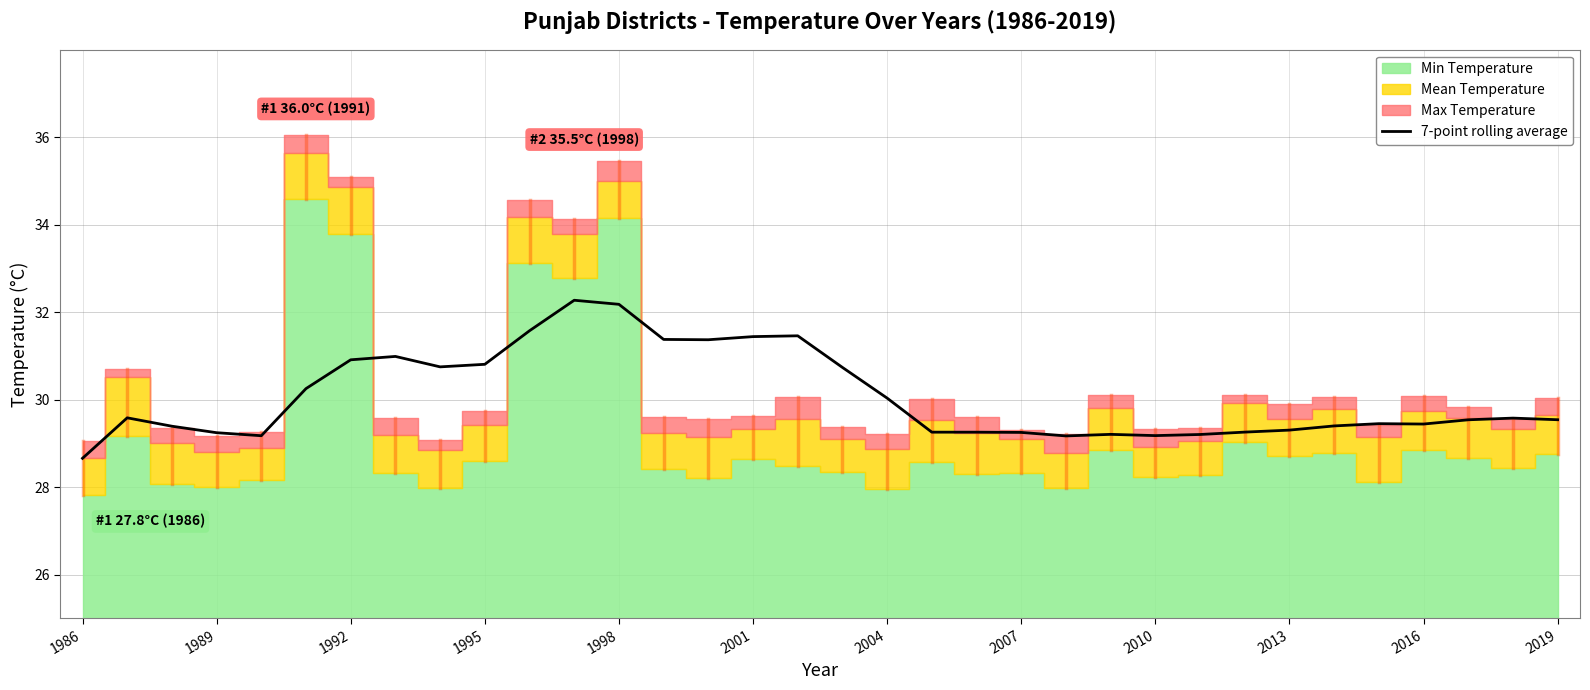

What is the minimum value for 7-point rolling average?

28.7